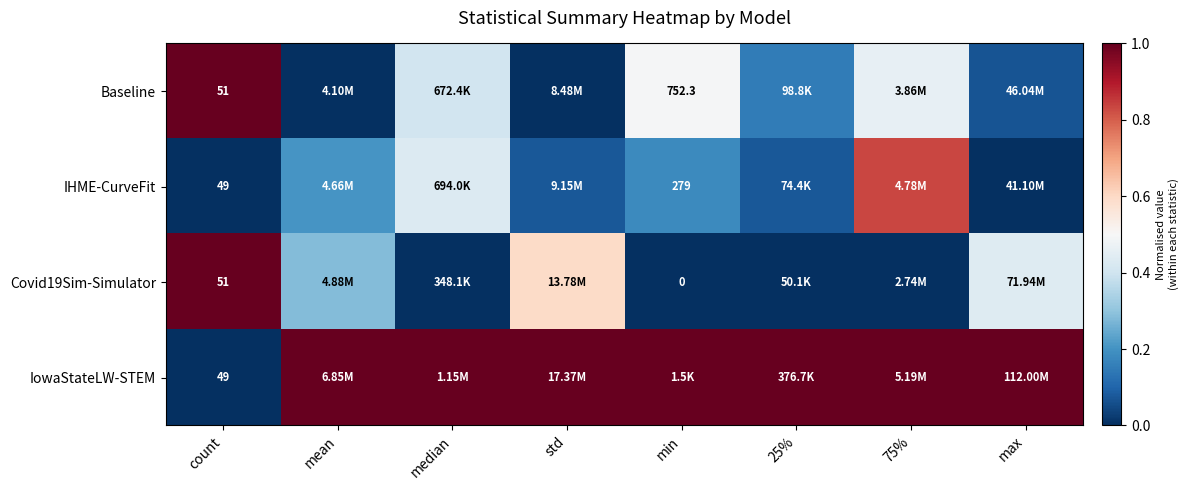

What is the sum of the Baseline values at min and max?

0.6